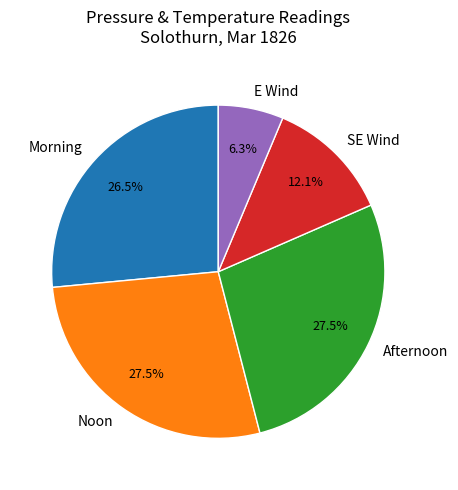

Between E Wind and SE Wind, which is larger?

SE Wind